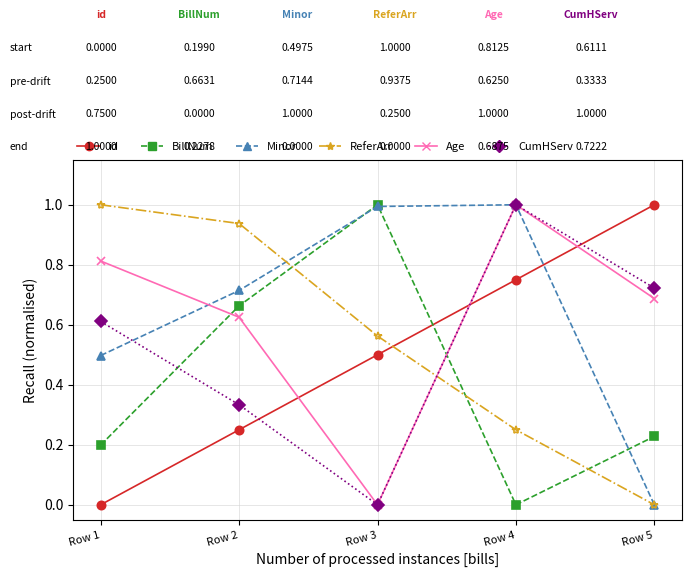

Between Row 2 and Row 5, which series saw the biggest shift?

ReferArr